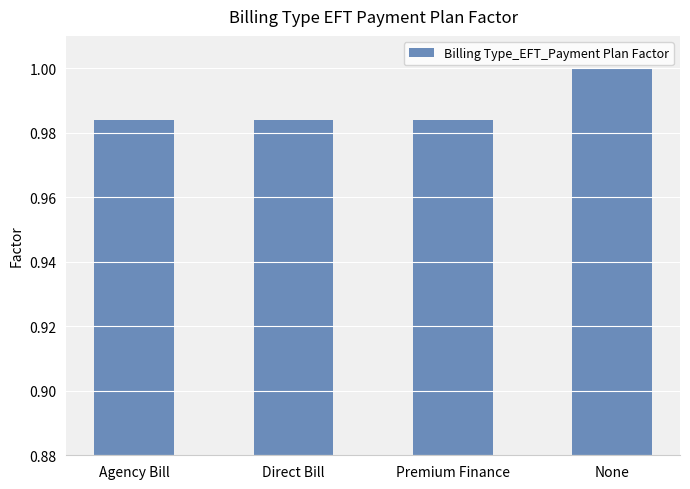

The chart shows a value of 1.0 at None. True or false?

True